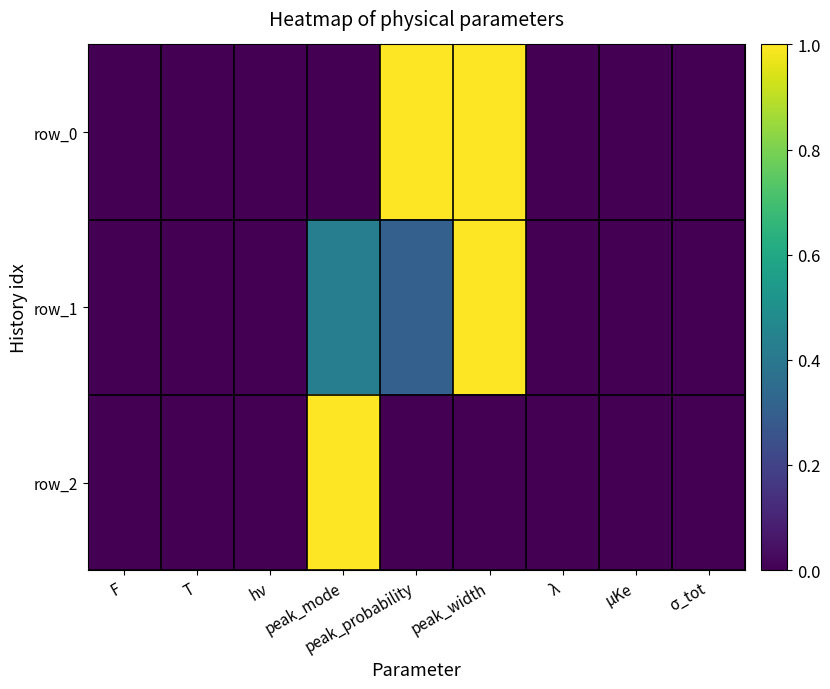

Which series changed the most between F and μKe?

row_0